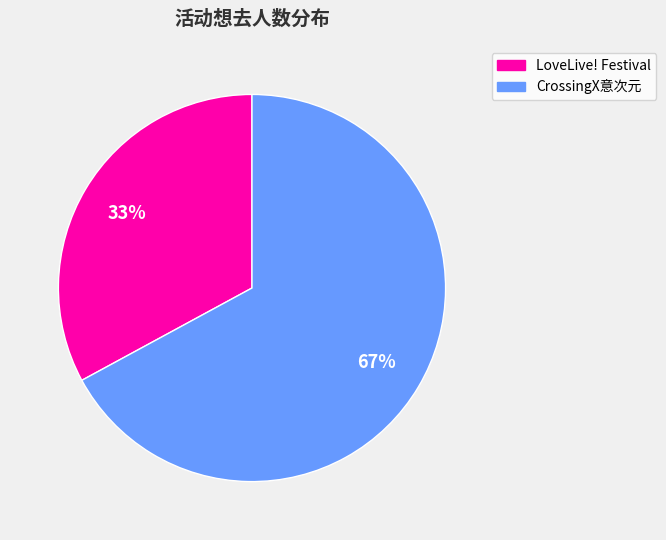

Which has a higher value, LoveLive! Festival or CrossingX意次元?

CrossingX意次元